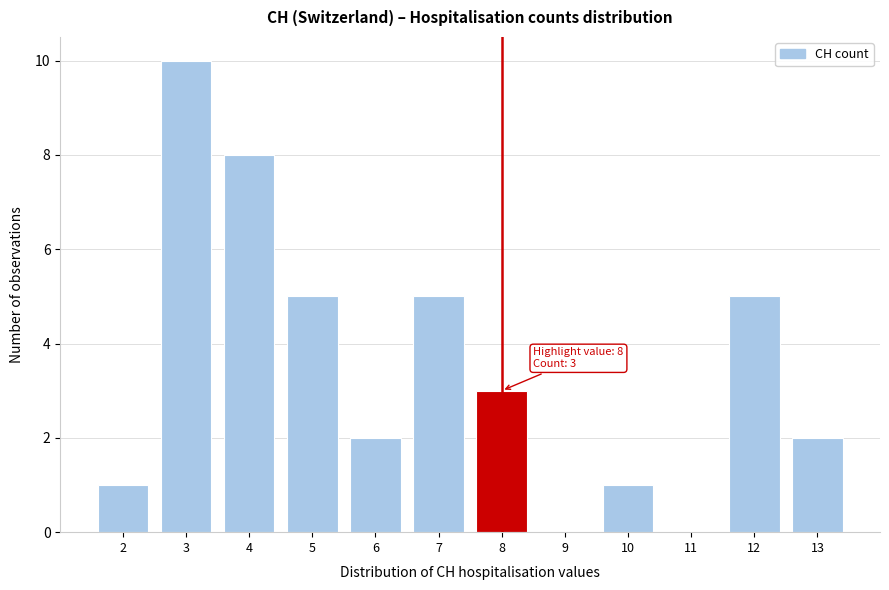

Over which range of the x-axis is the bar tallest?

2.5 to 3.5